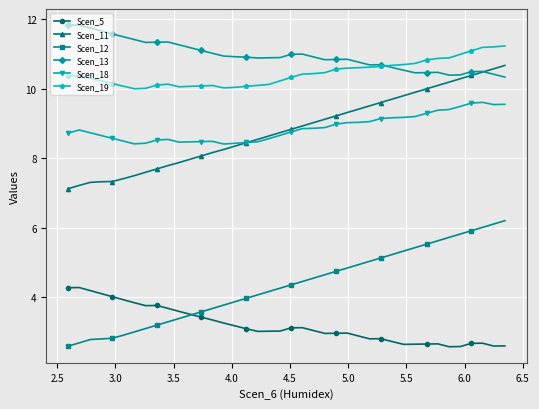

What is the average value of the Scen_12 series?

4.3